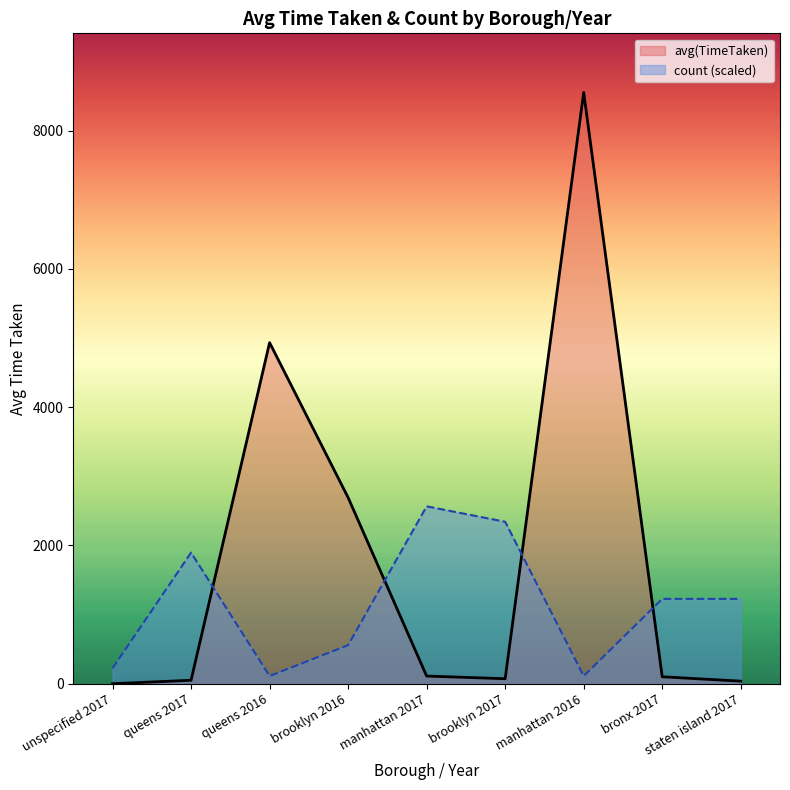

What is the maximum value for count (scaled)?

2565.5